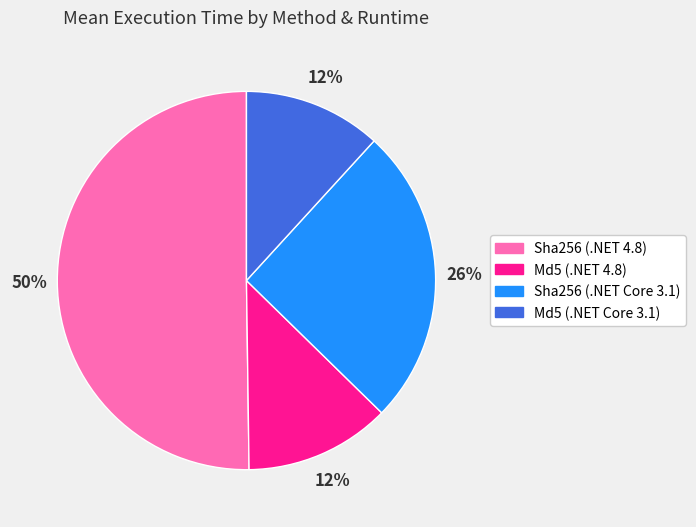

To the nearest percent, what is the average slice percentage?

25%